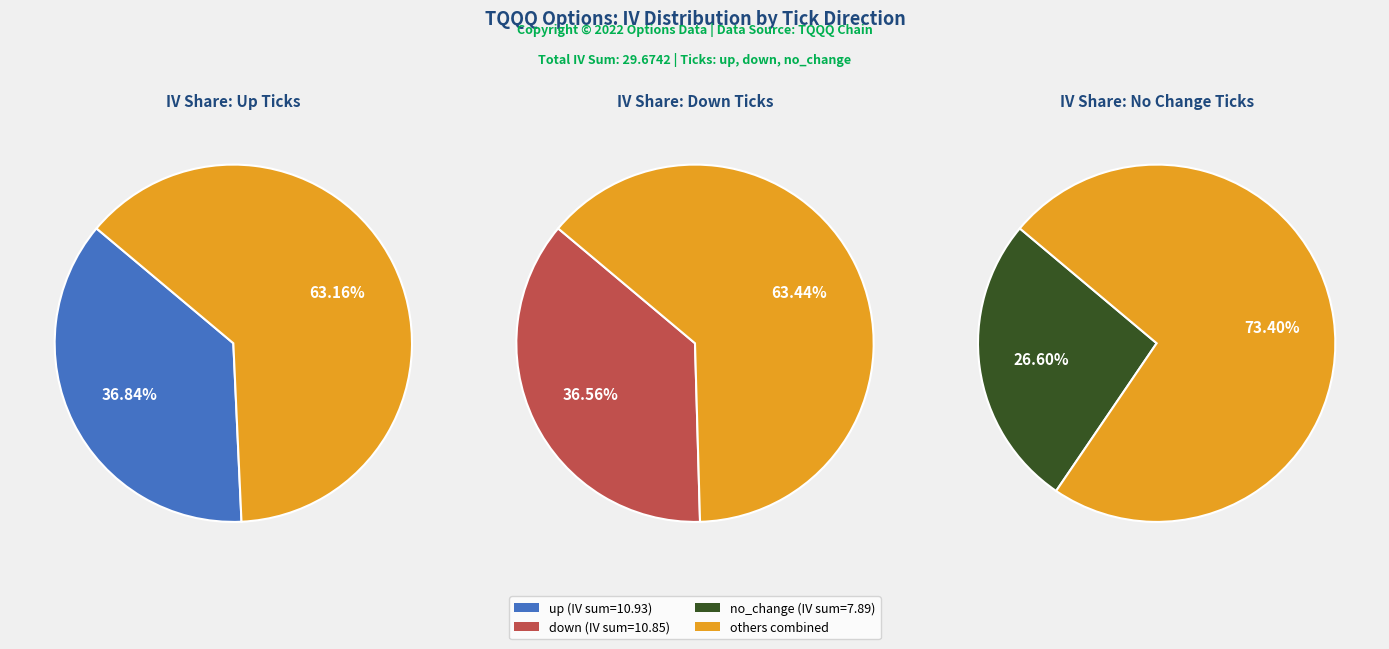

To the nearest percent, what is the average slice percentage?

33%